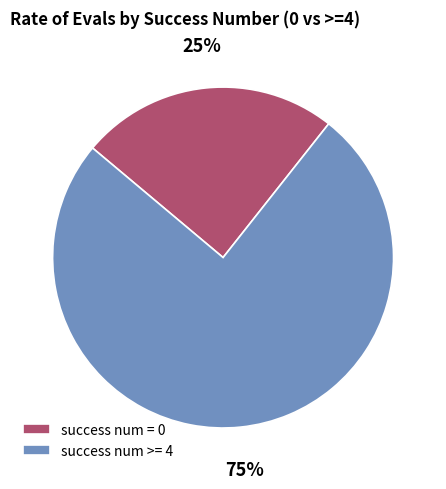

To the nearest percent, what portion does success num >= 4 represent?

75%